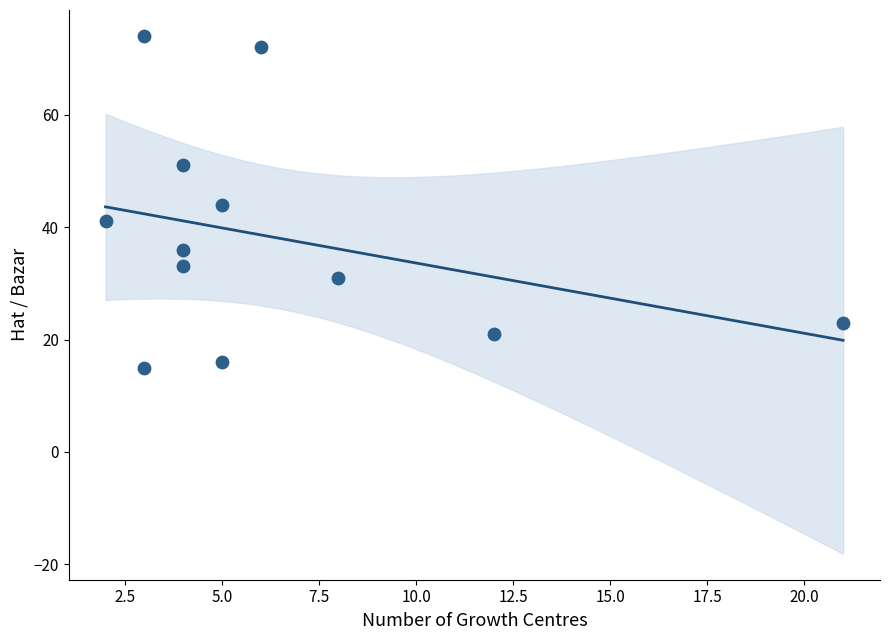

What is the range of X values (max minus min)?

19